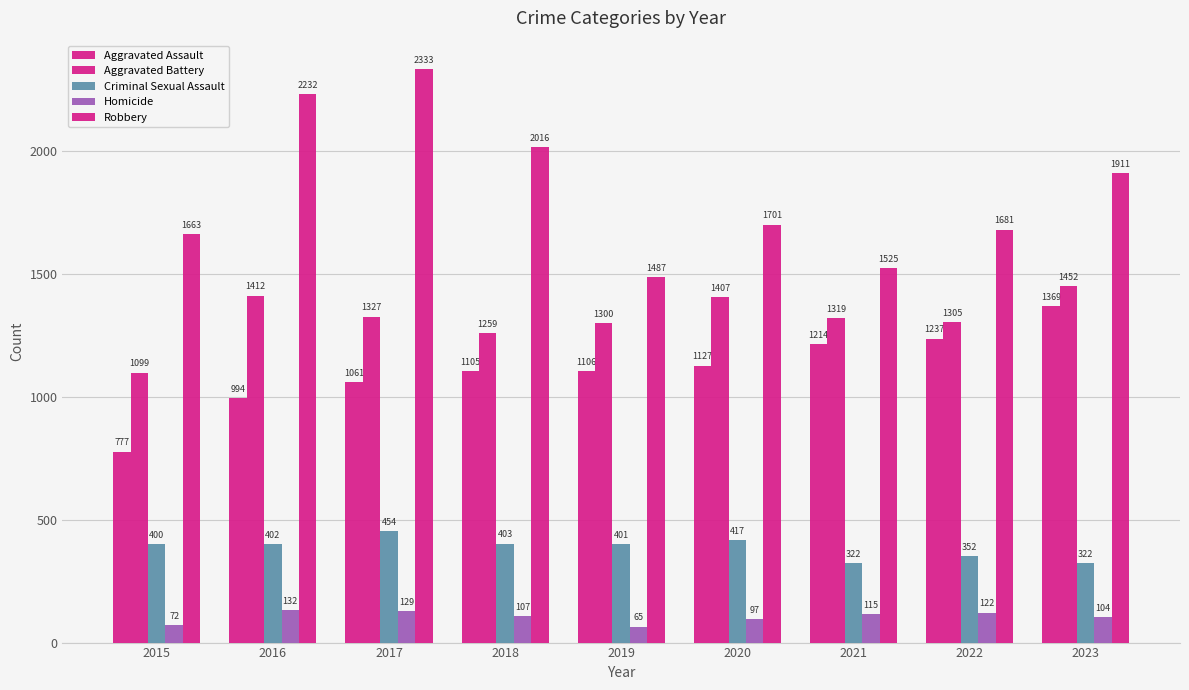

How many series are shown in this chart?

5